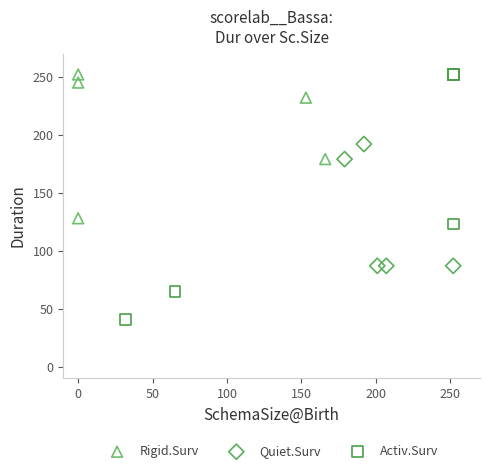

Which series has the largest Y range (max minus min)?

Activ.Surv